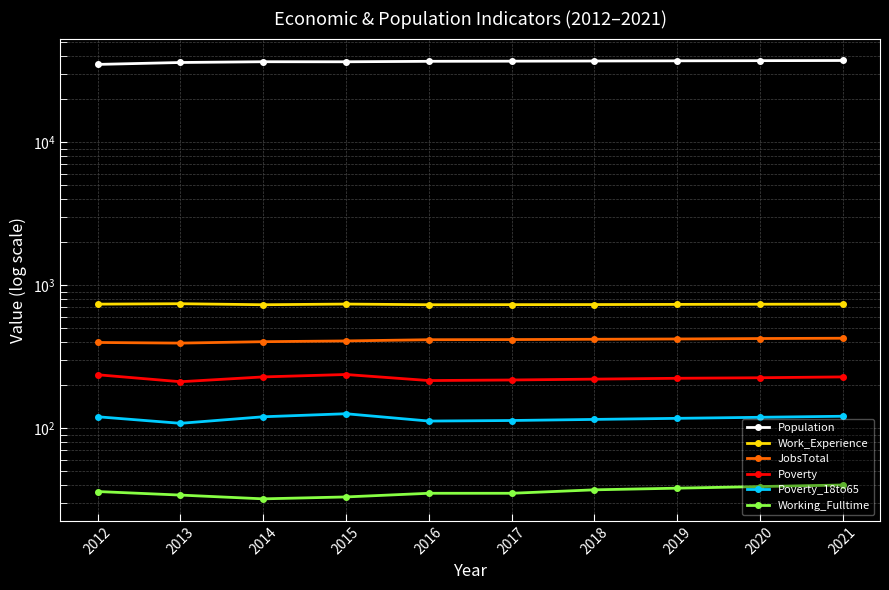

What is the total value across all series at 2014?

38002